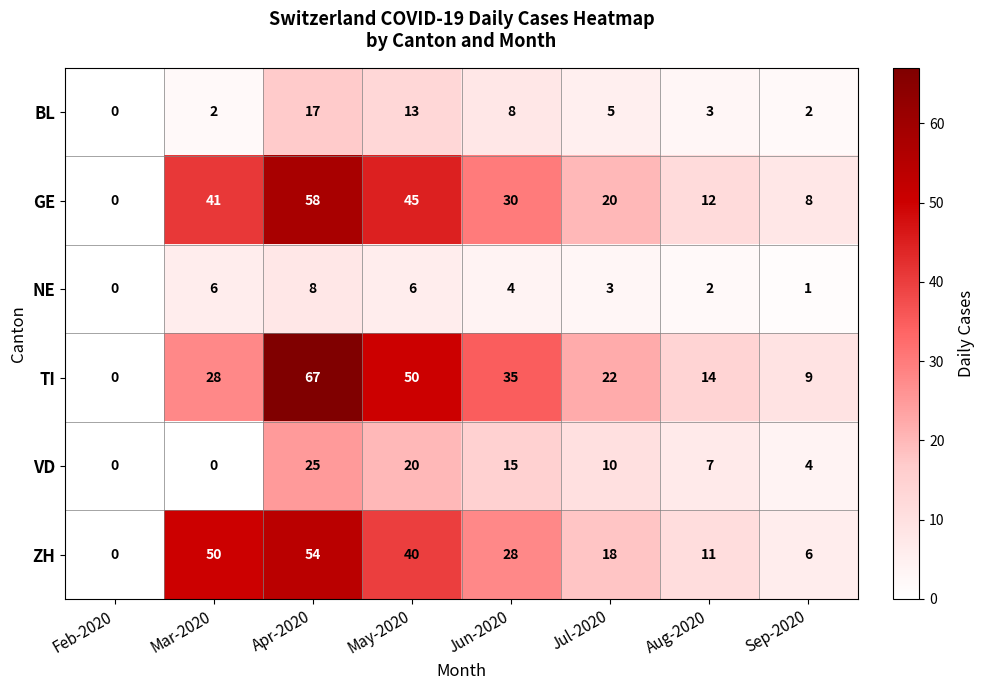

What is the difference between the maximum and minimum values in the NE series?

8